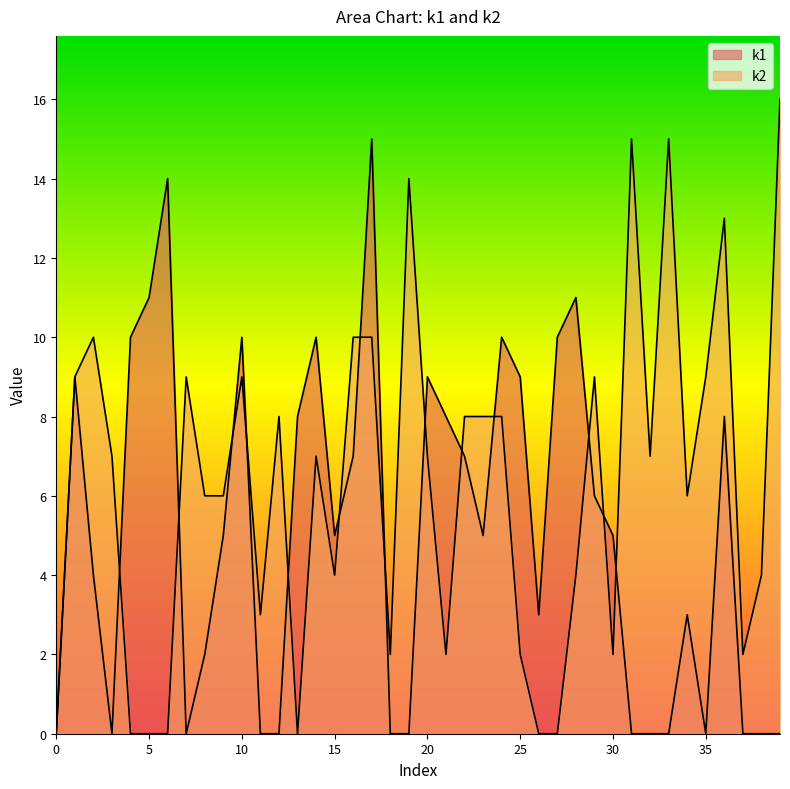

How many values in the k2 series are below 7?

19